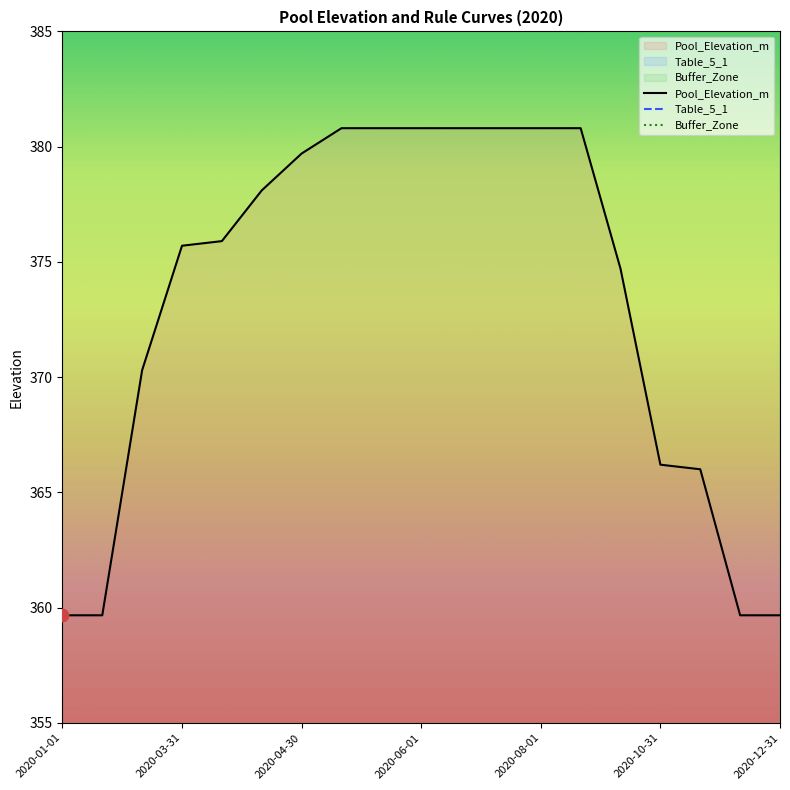

At which category is the sum across all series the highest?

7